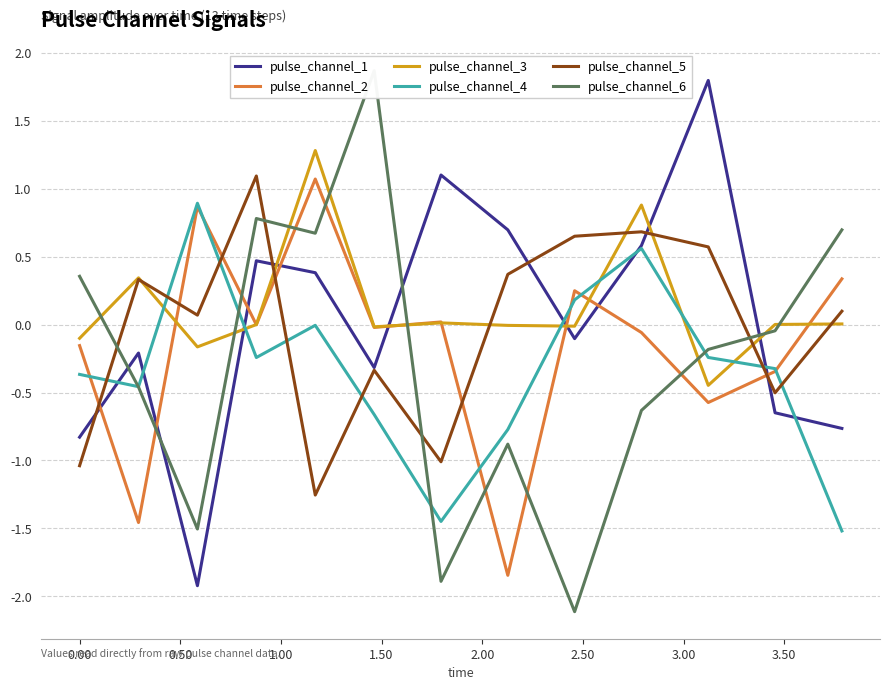

Which series has the largest total across all categories?

pulse_channel_3